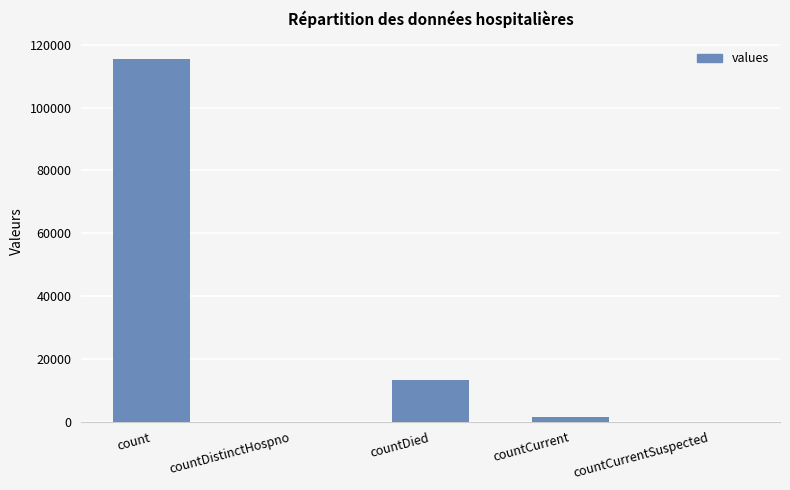

The value at countDistinctHospno is -41128. True or false?

False